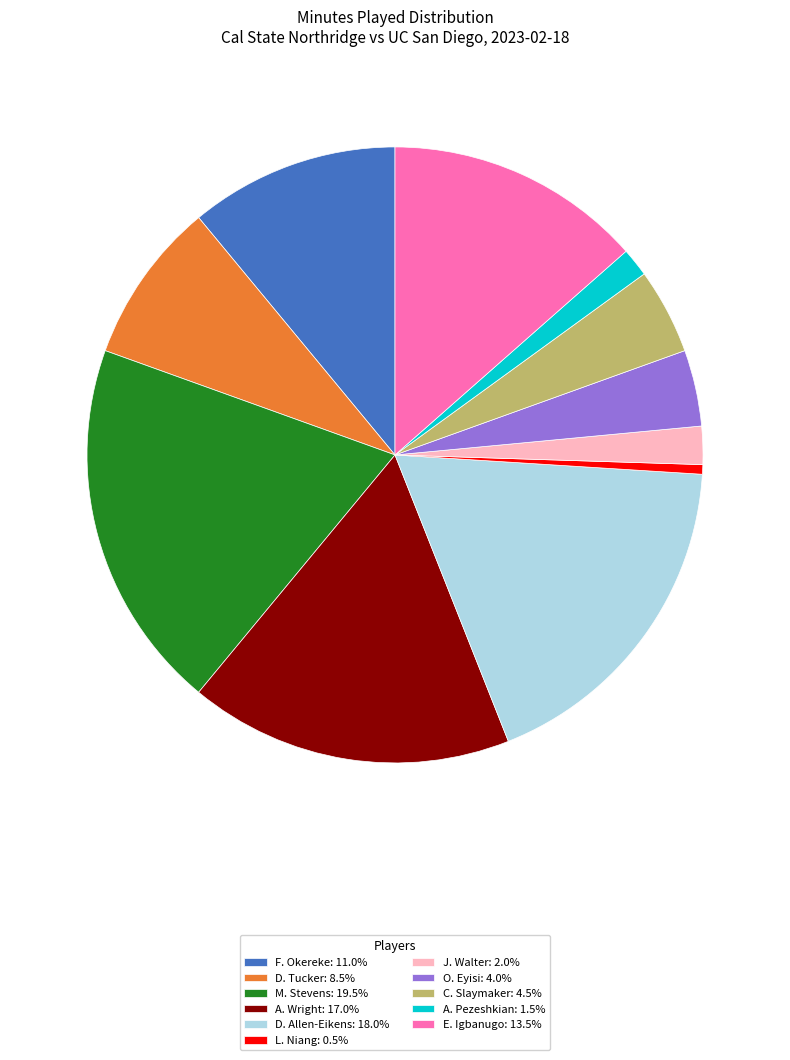

Approximately how many times larger is the value at M. Stevens: 19.5% compared to A. Pezeshkian: 1.5%?

13.0